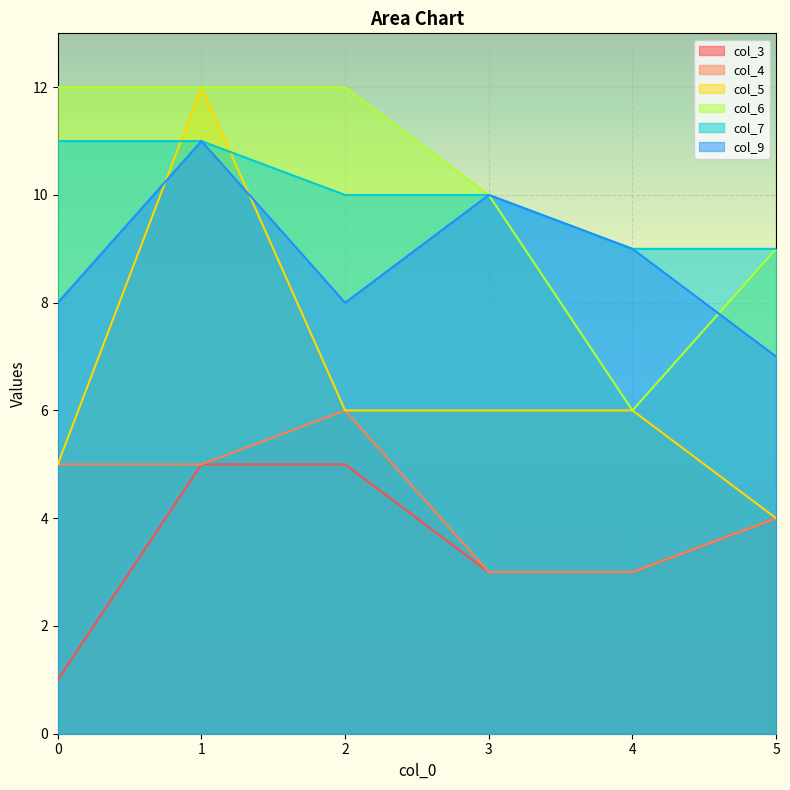

List the labels in order of col_5 value, largest first.

1, 2, 3, 4, 0, 5